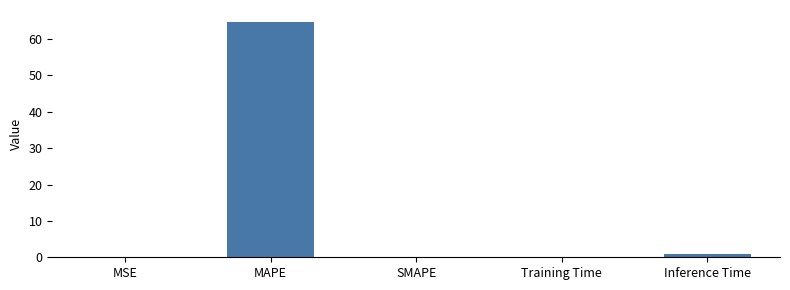

Between Inference Time and Training Time, which is larger?

Inference Time